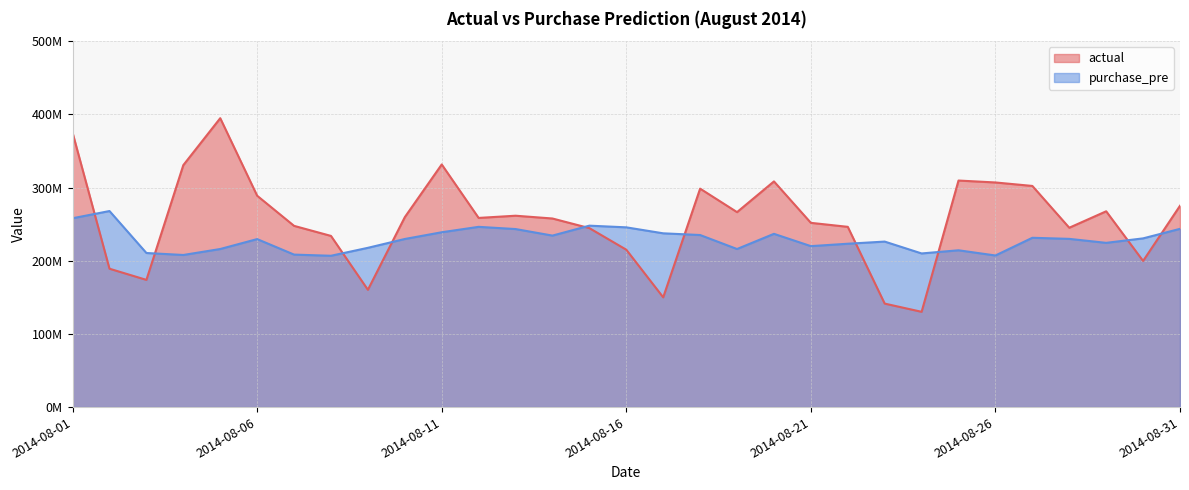

List the series in order of their overall mean, lowest first.

purchase_pre, actual